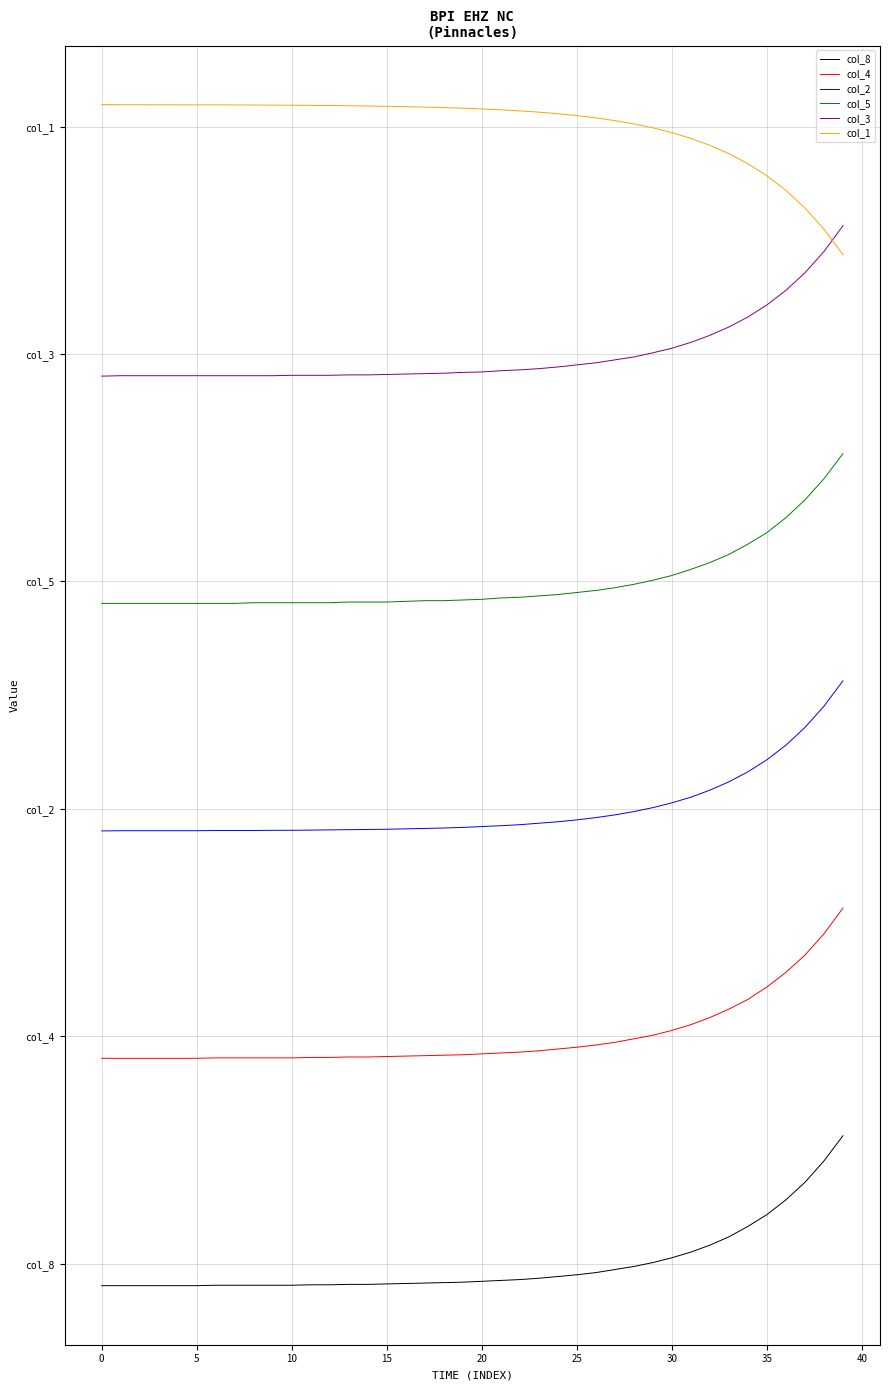

Does the chart display data point markers on the line(s)?

No